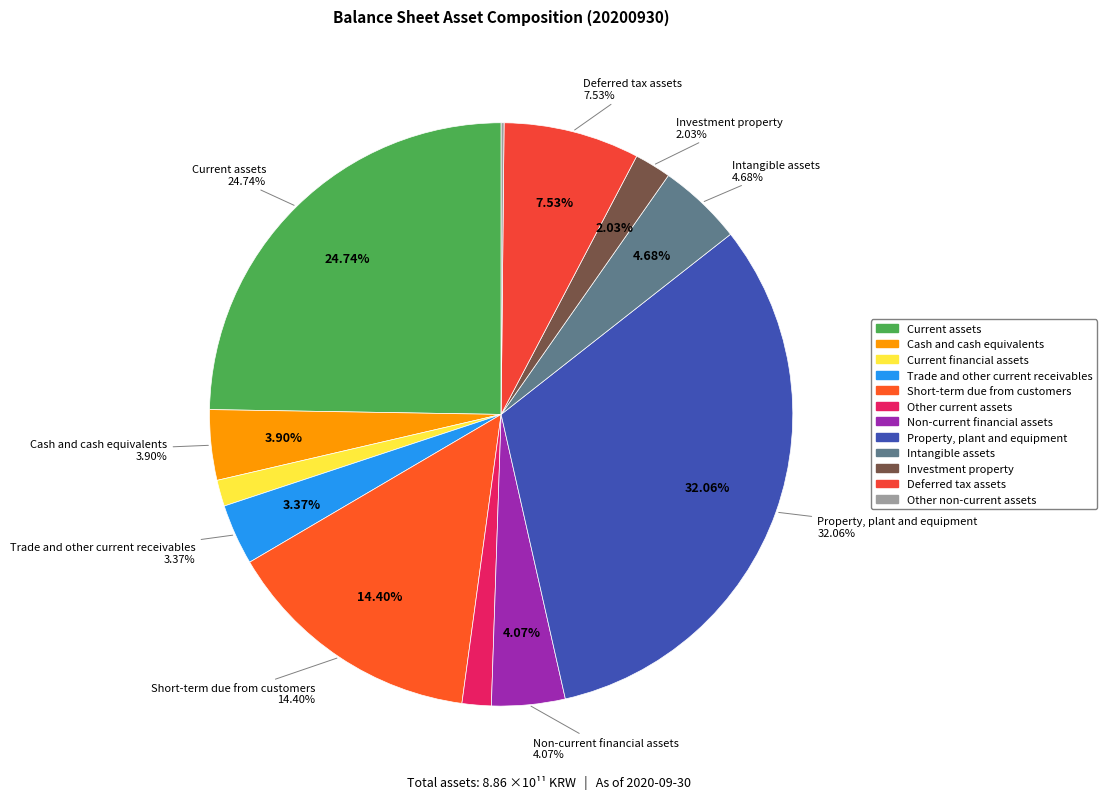

Which category has the biggest portion of the pie?

Property, plant and equipment